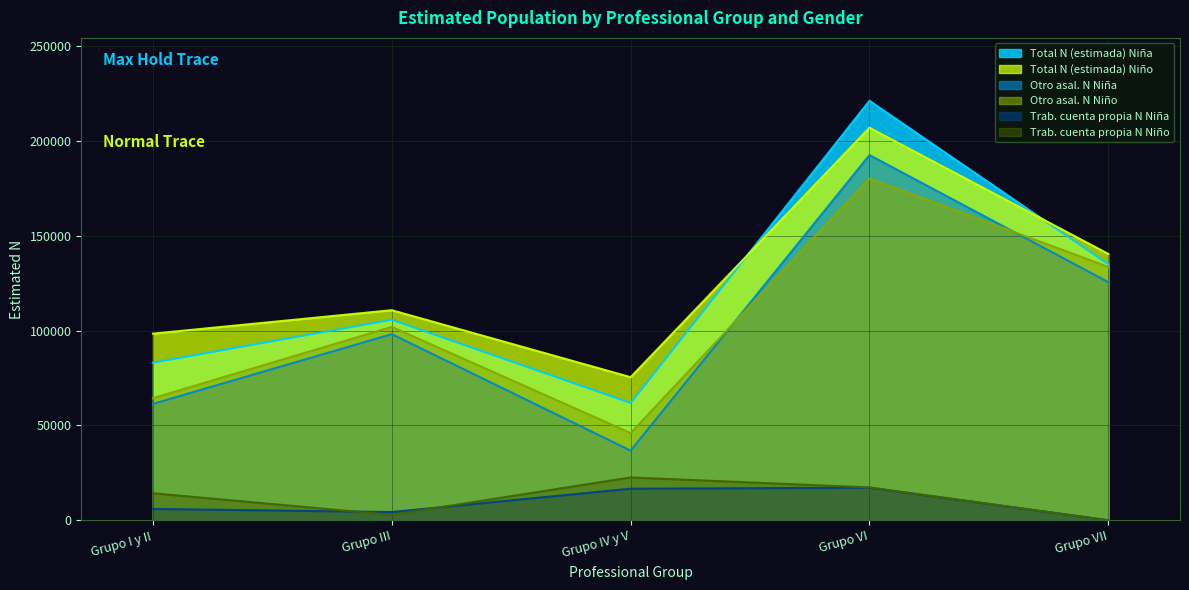

Which category has the highest value in the Trab. cuenta propia N Niño series?

Grupo IV y V